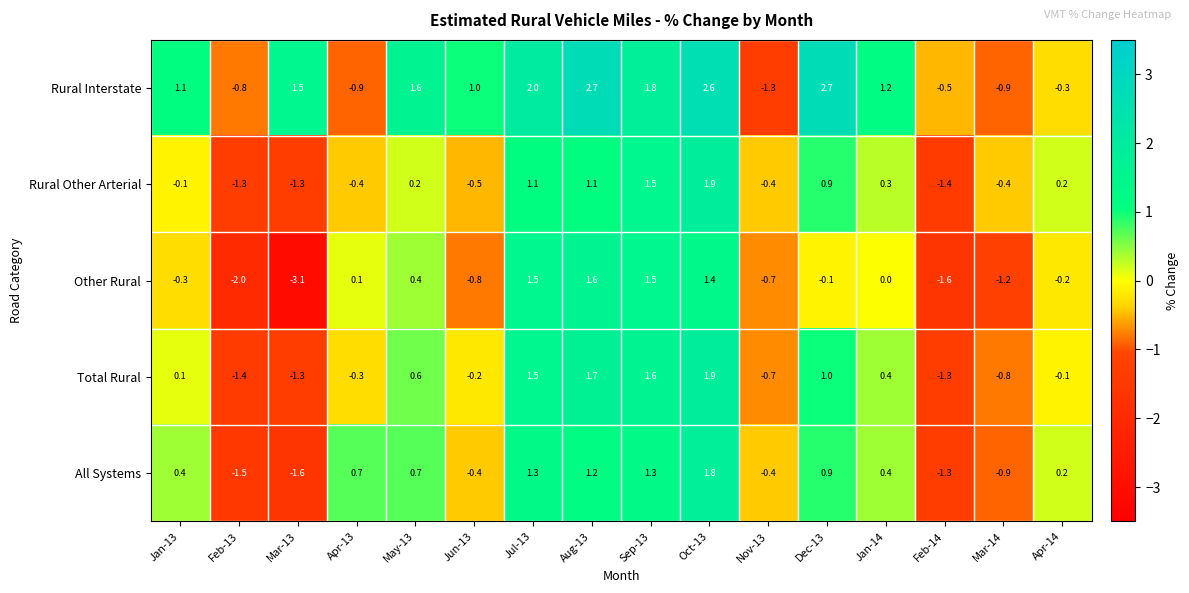

Which category has the highest value in the Other Rural series?

Aug-13